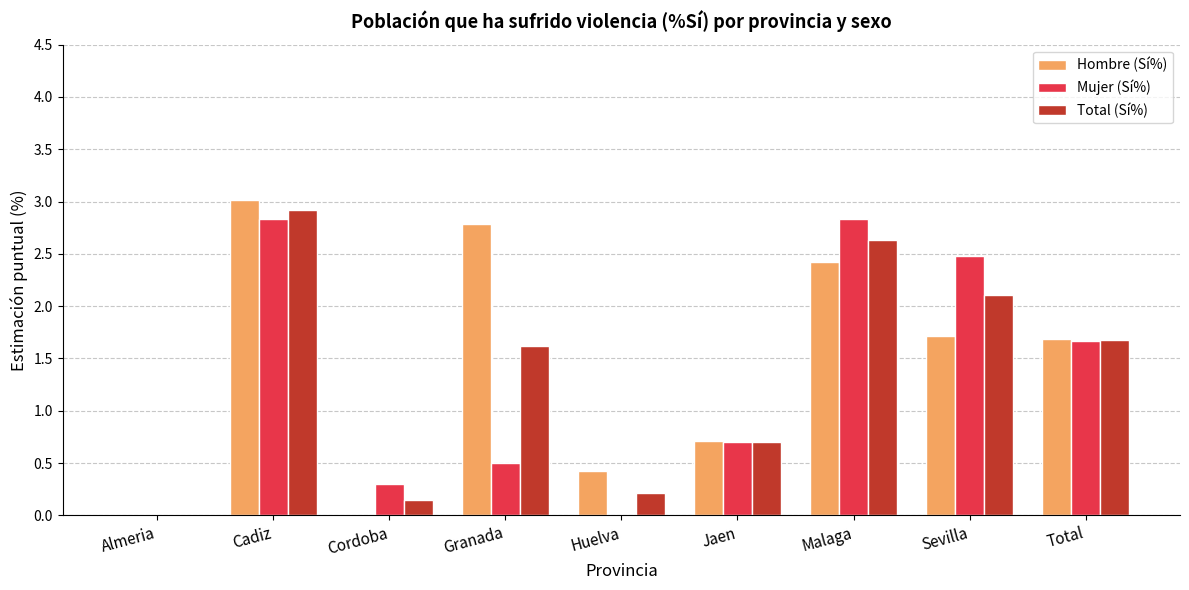

What is the maximum value for Hombre (Sí%)?

3.0